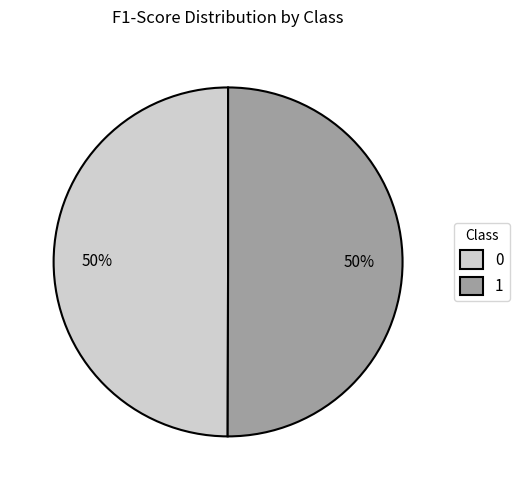

Is it true that 0 is 50% of the pie?

True